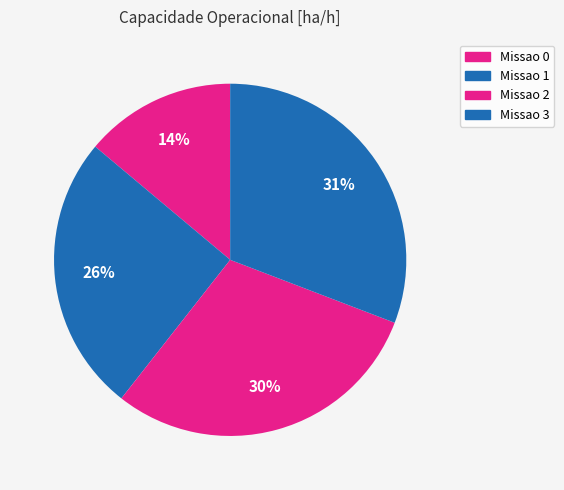

What is the largest slice in the pie chart?

Missao 3